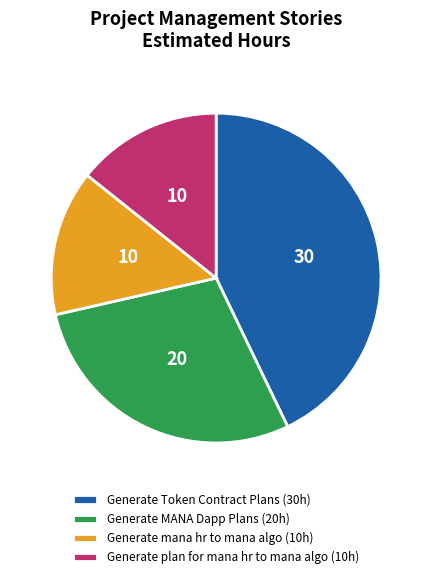

Does Generate Token Contract Plans (30h) represent more than half of the total?

No